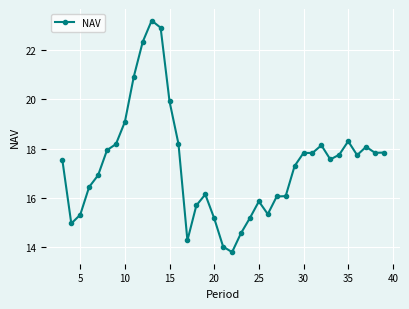

What is the minimum value shown in the chart?

13.8